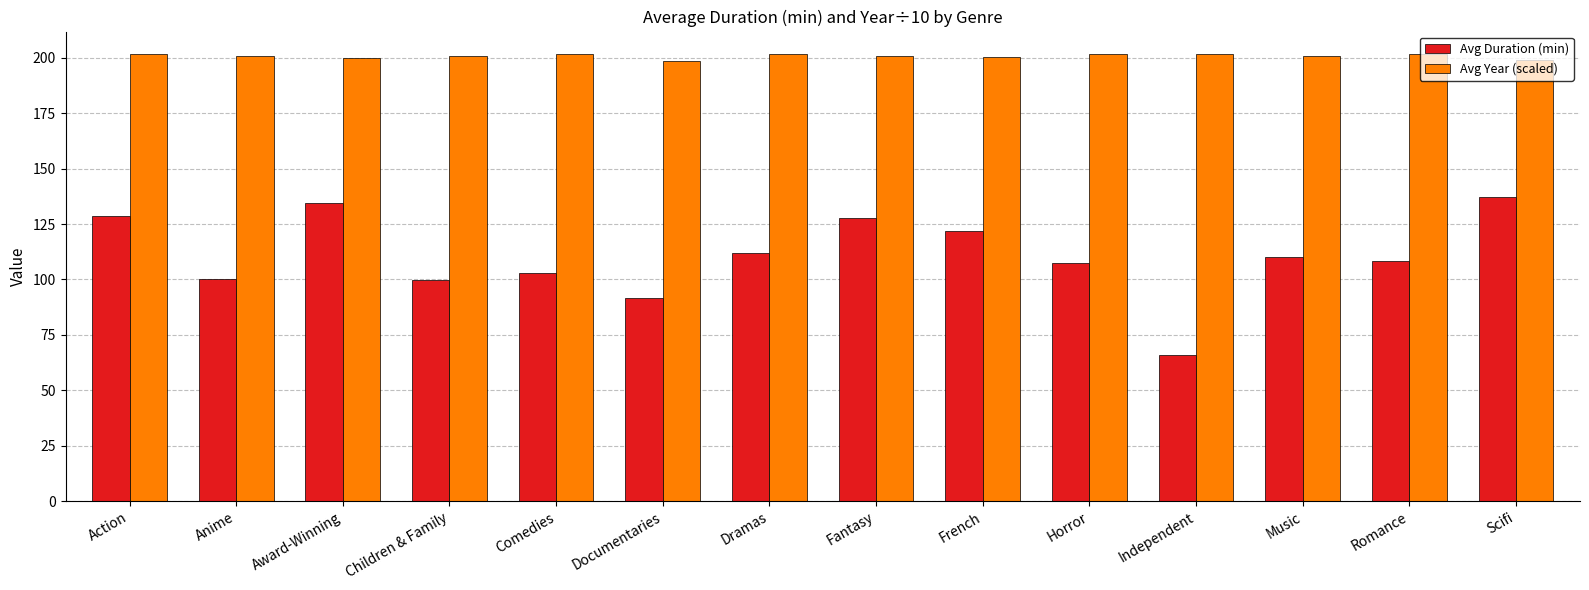

The value of Avg Duration (min) at Horror is 43.2. True or false?

False